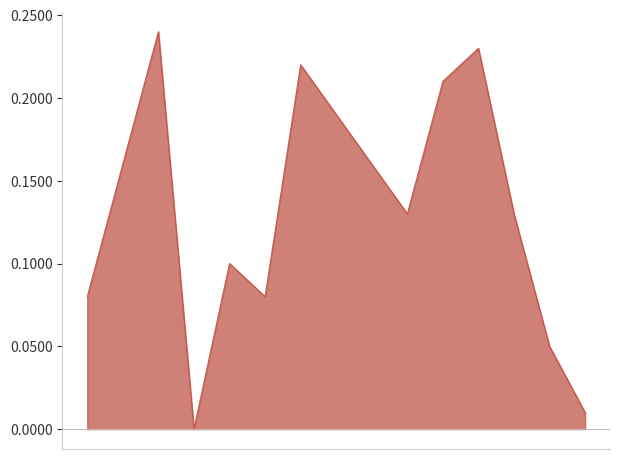

True or false: there are more than 2 points higher than both neighbors.

True